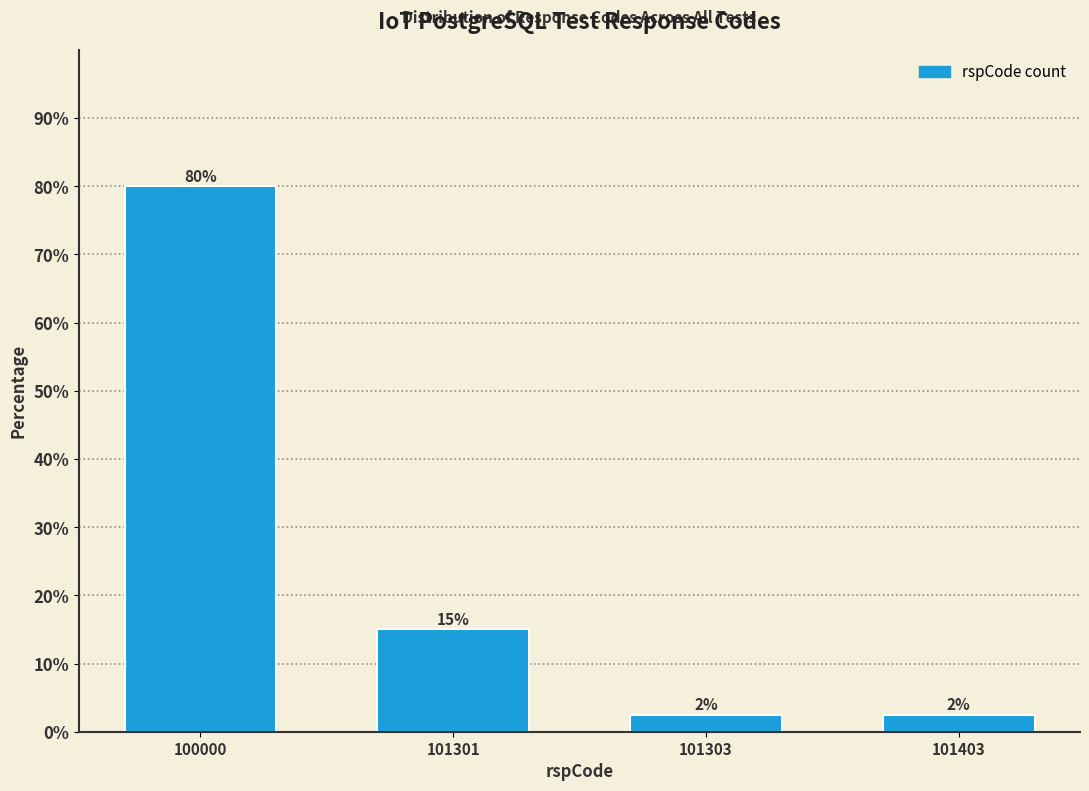

What is the difference between the values at 100000 and 101301?

65.0